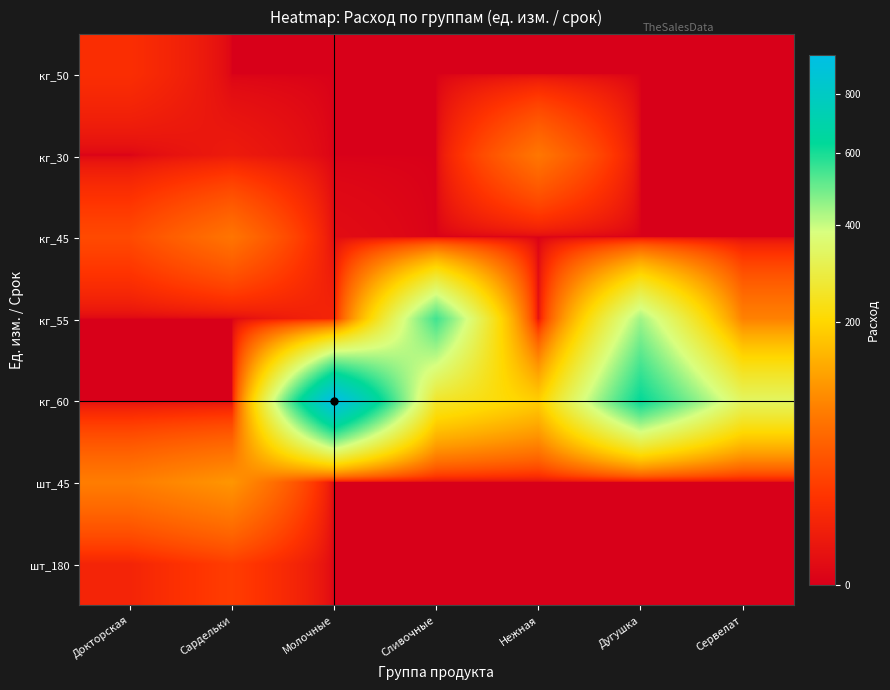

Reading left to right, what are all the values shown in this chart?

кг_50: Докторская=14.0	Сардельки=0.0	Молочные=0.0	Сливочные=0.0	Нежная=0.0	Дугушка=0.0	Сервелат=0.0
кг_30: Докторская=0.0	Сардельки=4.3	Молочные=0.0	Сливочные=0.0	Нежная=72.2	Дугушка=0.0	Сервелат=0.0
кг_45: Докторская=31.8	Сардельки=70.1	Молочные=0.8	Сливочные=0.0	Нежная=0.0	Дугушка=0.0	Сервелат=0.0
кг_55: Докторская=0.0	Сардельки=0.0	Молочные=8.8	Сливочные=549.9	Нежная=0.0	Дугушка=440.8	Сервелат=83.9
кг_60: Докторская=0.0	Сардельки=0.0	Молочные=945.9	Сливочные=258.1	Нежная=185.1	Дугушка=626.0	Сервелат=332.0
шт_45: Докторская=79.6	Сардельки=107.2	Молочные=0.0	Сливочные=0.0	Нежная=0.0	Дугушка=0.0	Сервелат=0.0
шт_180: Докторская=8.4	Сардельки=23.2	Молочные=0.0	Сливочные=0.0	Нежная=0.0	Дугушка=0.0	Сервелат=0.0